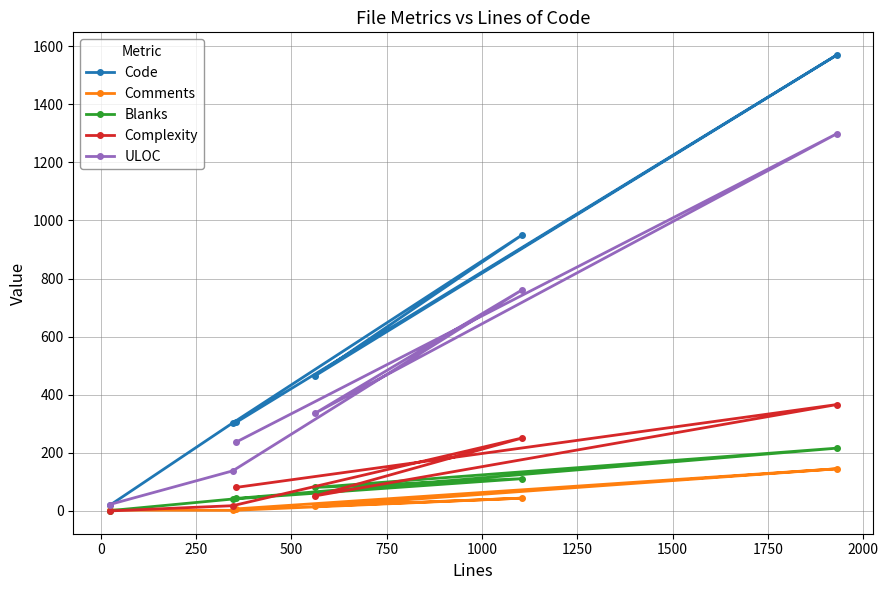

Which series has the largest range (max minus min)?

Code